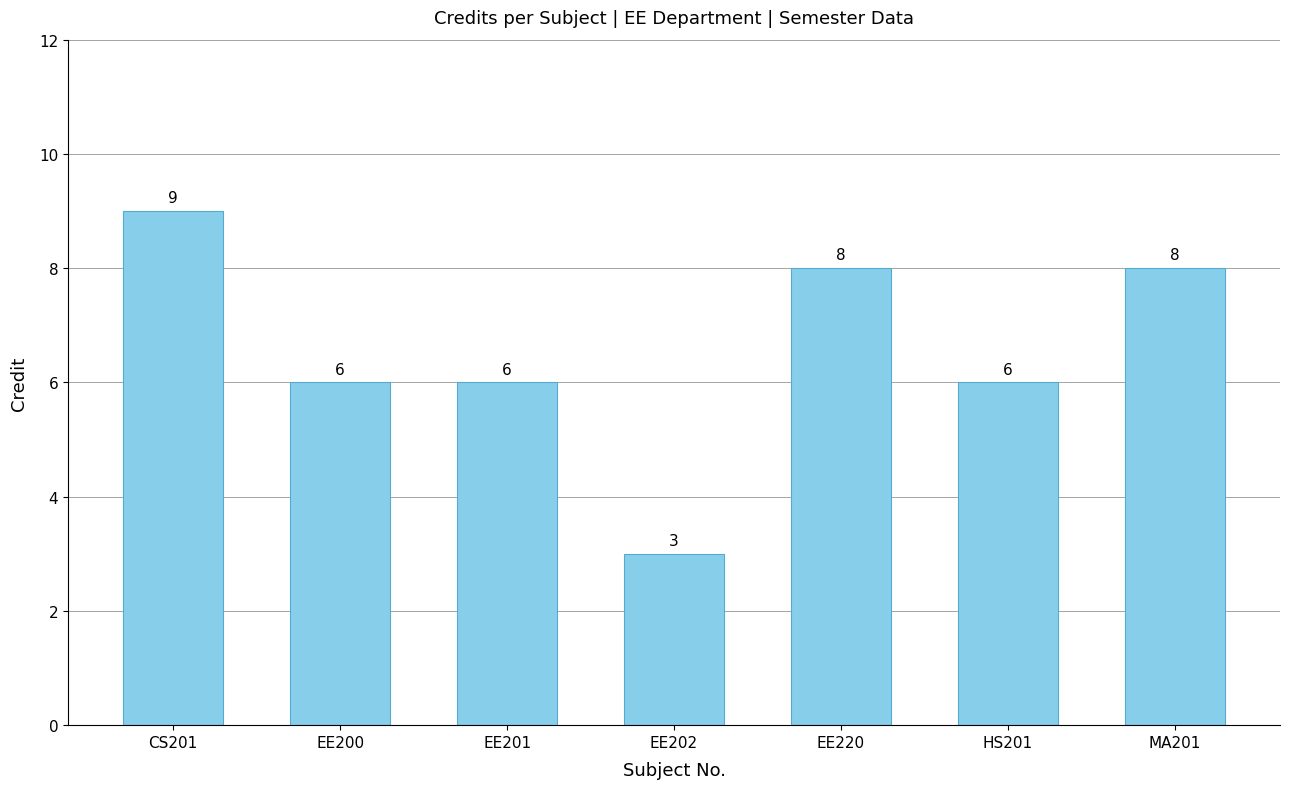

Where does the data first go above 6?

CS201